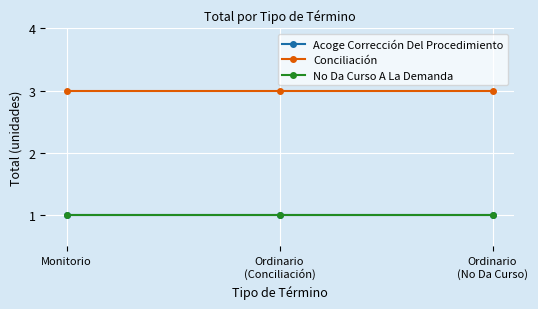

Is this an area chart (filled region under the line)?

No